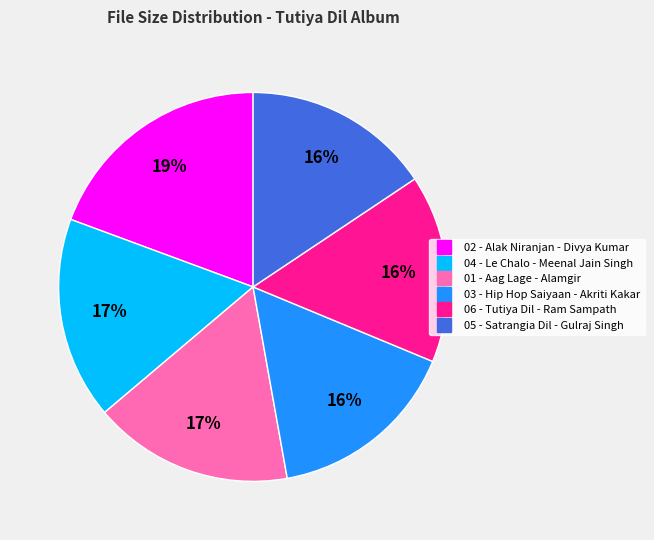

Combined, do 02 - Alak Niranjan - Divya Kumar and 06 - Tutiya Dil - Ram Sampath account for over 50%?

No